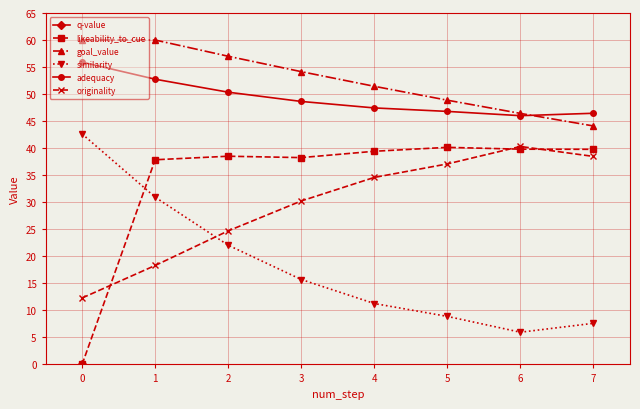

What is the value of the adequacy point at the 8th from the left?

46.5